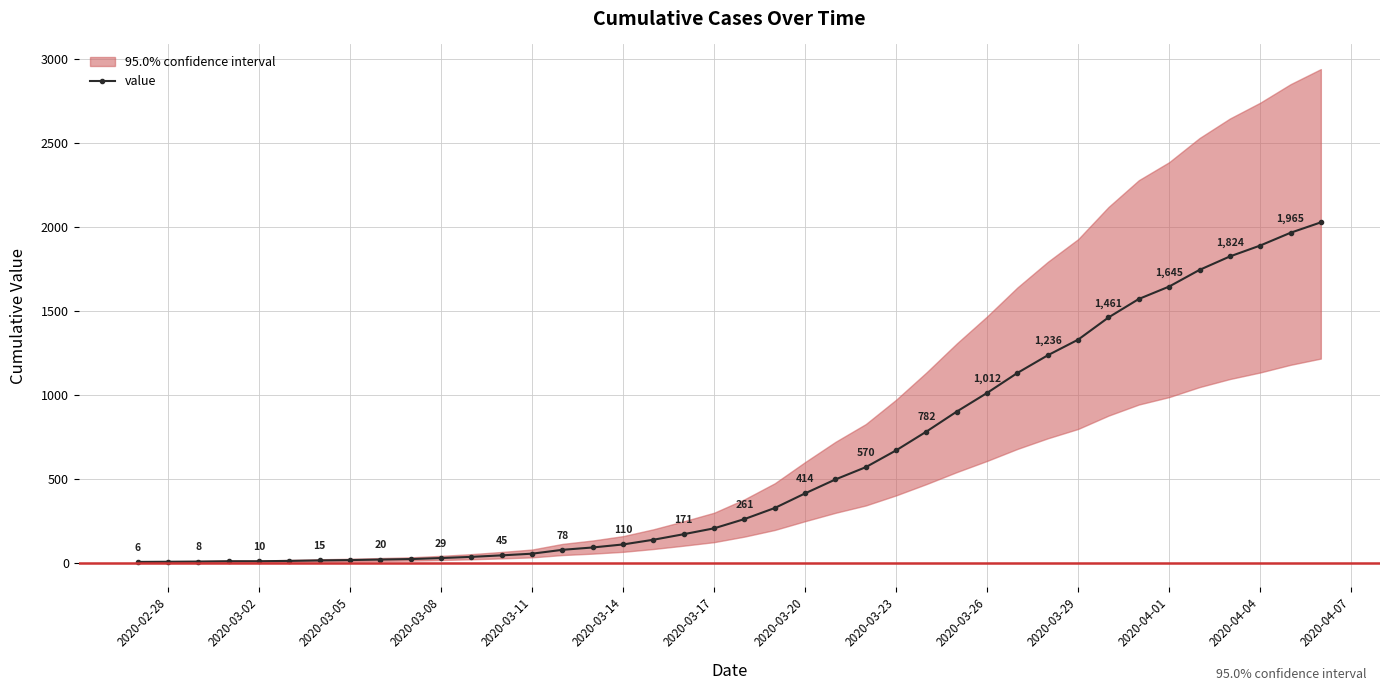

What is the smallest value displayed?

6